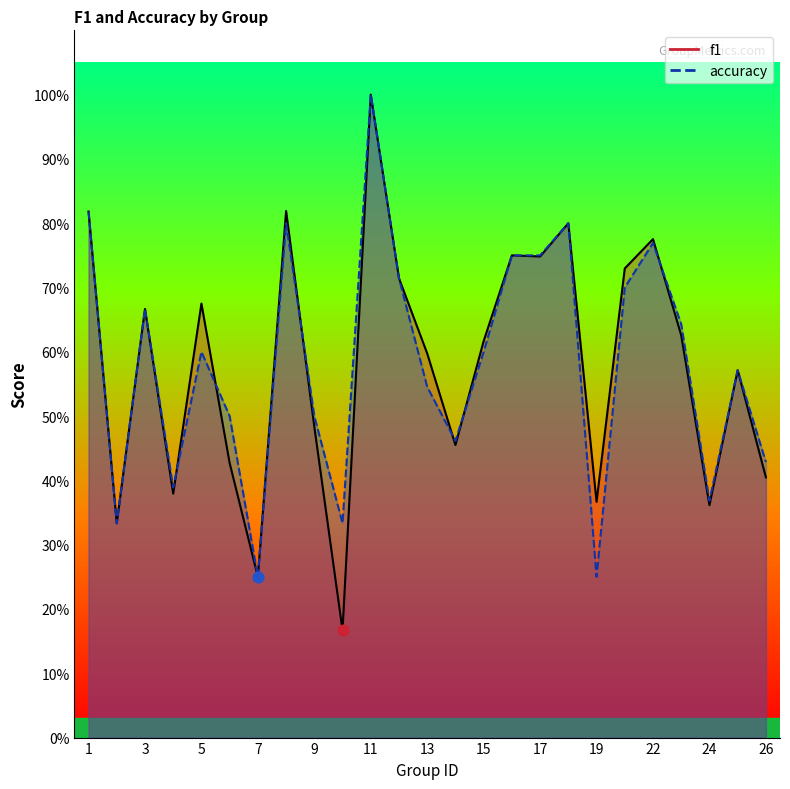

What are all the series names shown in the legend?

f1, accuracy